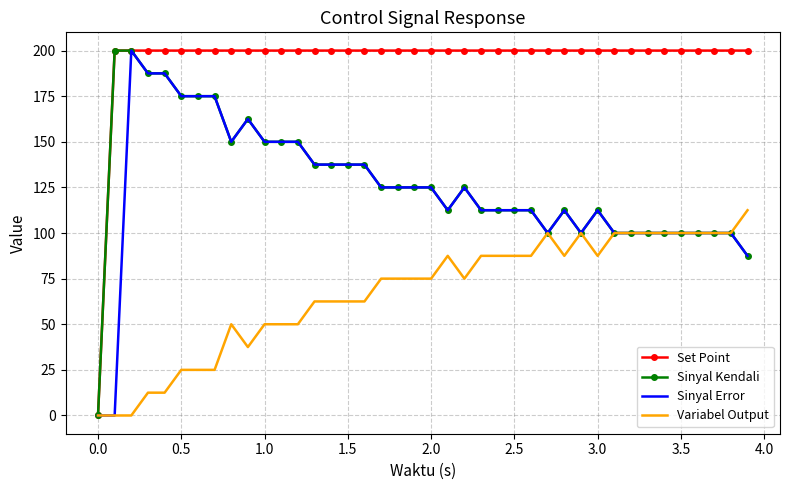

What is the maximum value for Sinyal Error?

200.0